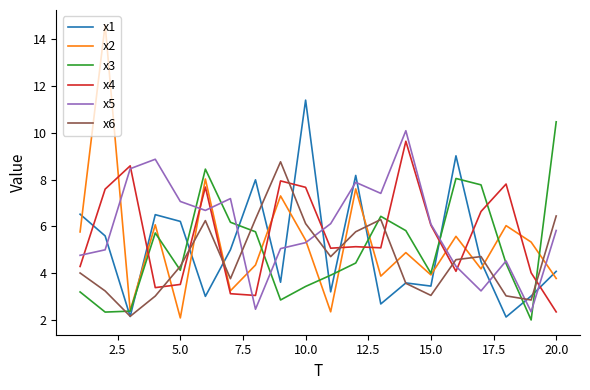

Which series has the largest total across all categories?

x5